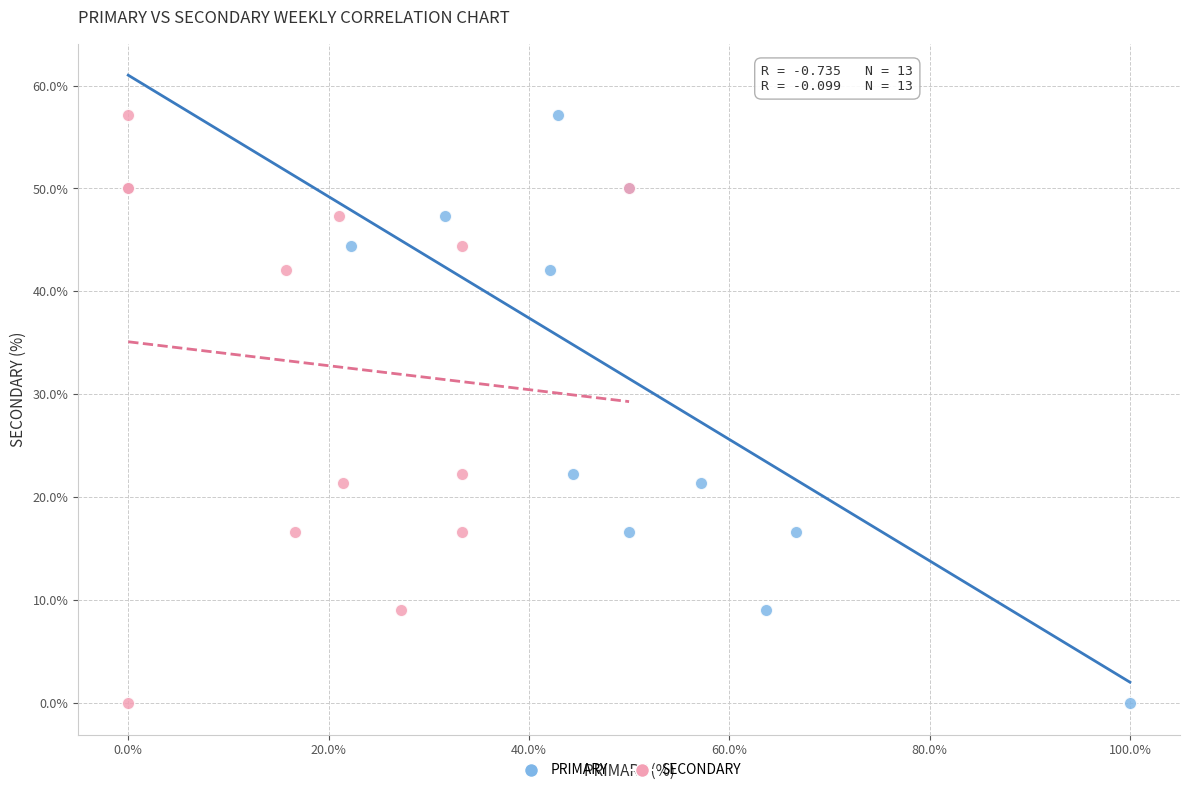

What are all the series names shown in the legend?

PRIMARY, SECONDARY